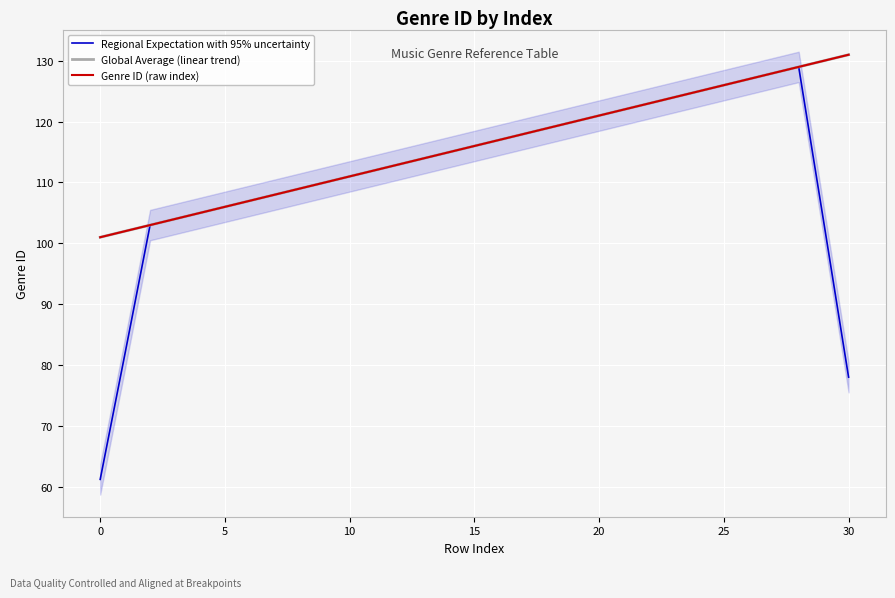

What is the value of the Genre ID (raw index) point at the 8th from the left?

108.0